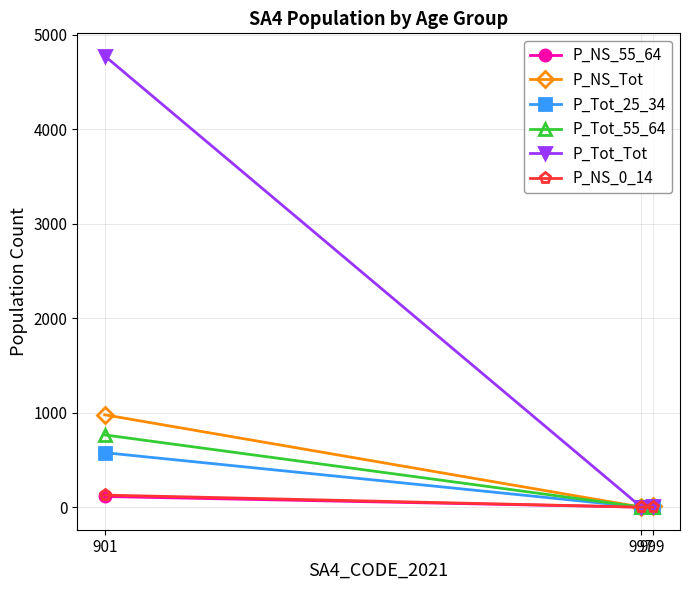

Which series has the largest range (max minus min)?

P_Tot_Tot